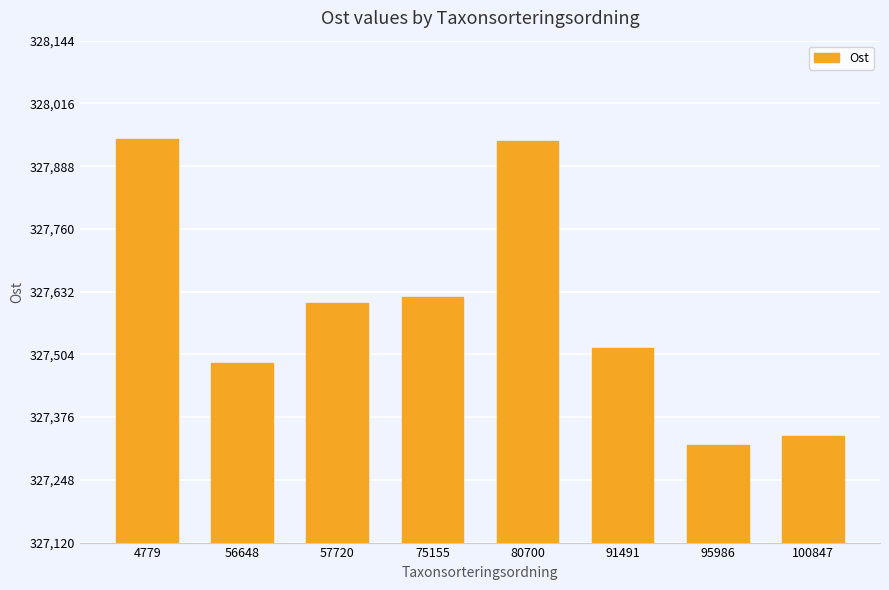

Are the bars horizontal?

No